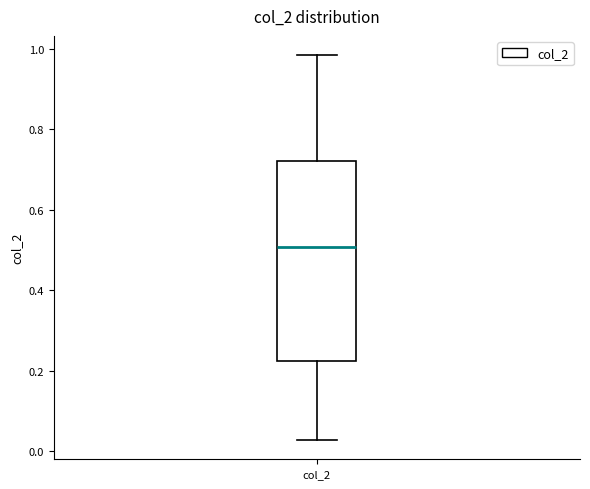

Read this box plot against the y-axis: the position of the median line, the range covered by the box, and the ends of both whiskers. The values are not printed on the chart, so give them approximately, as read against the axis.

median 0.50, box 0.22 to 0.72, whiskers 0.02 to 0.98